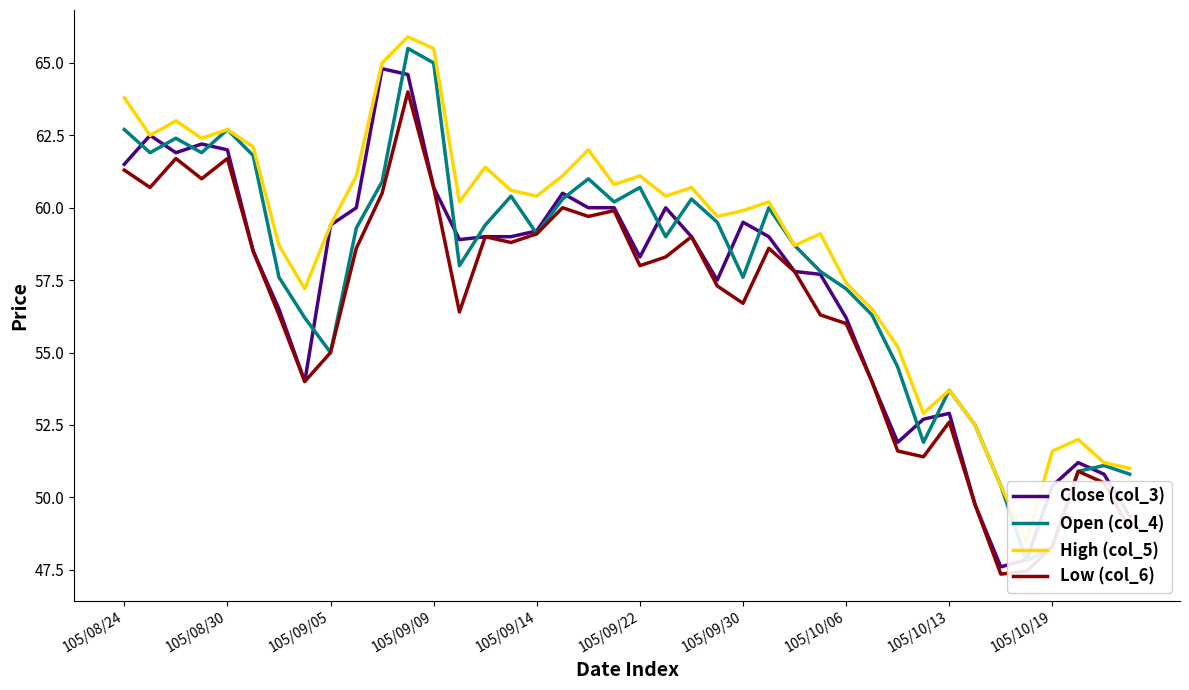

List the series in order of their overall mean, lowest first.

Low (col_6), Close (col_3), Open (col_4), High (col_5)